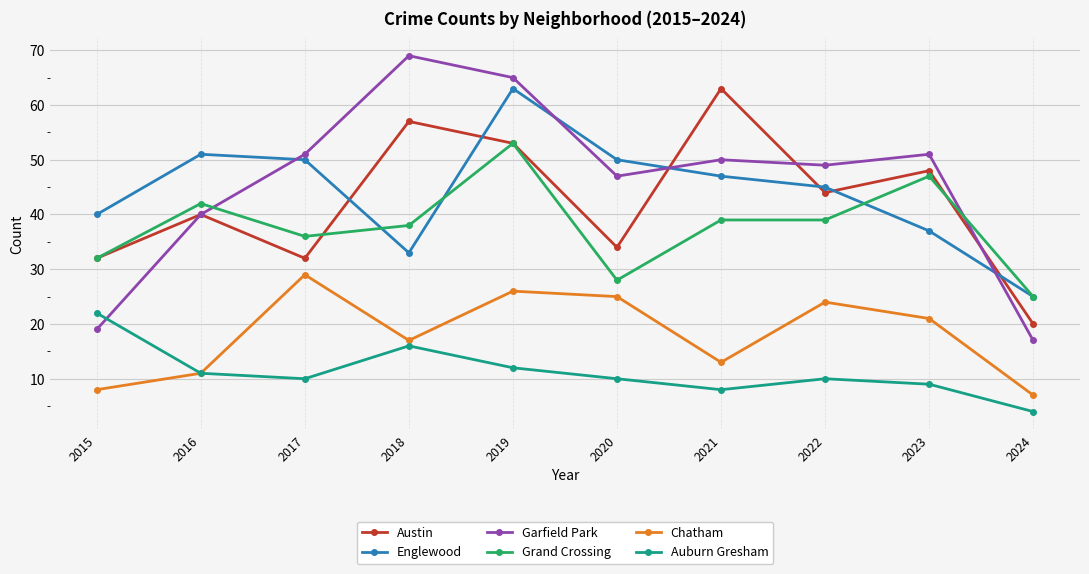

What is the average value of the Grand Crossing series?

38